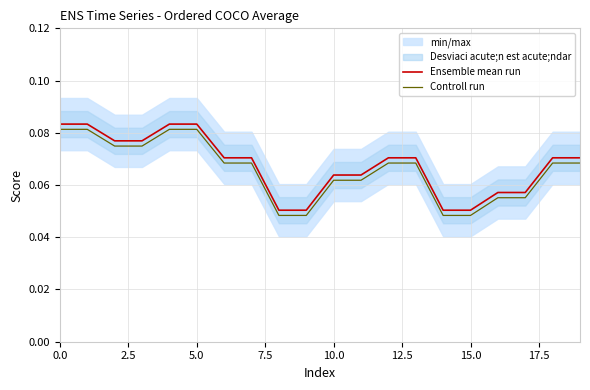

True or false: Controll run and Ensemble mean run intersect in this chart.

False